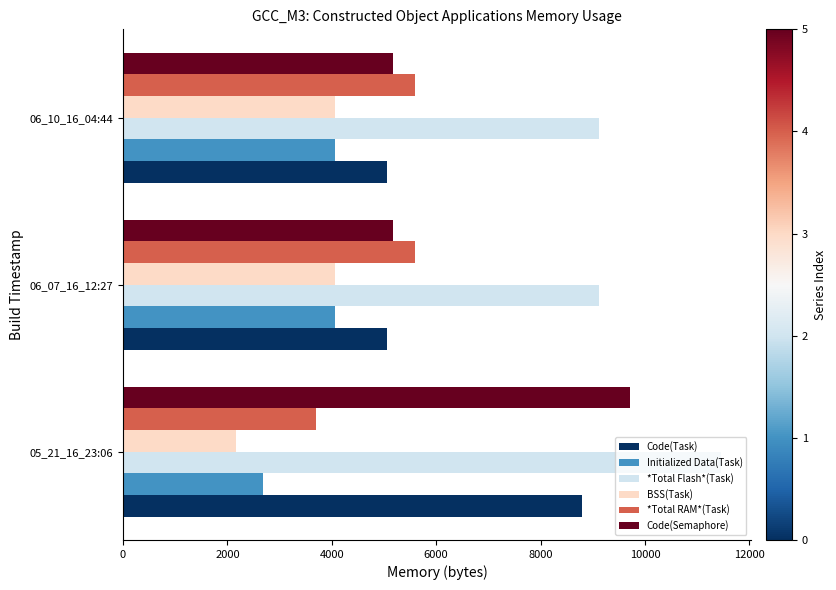

The value of Code(Semaphore) at 06_10_16_04:44 is 8102. True or false?

False